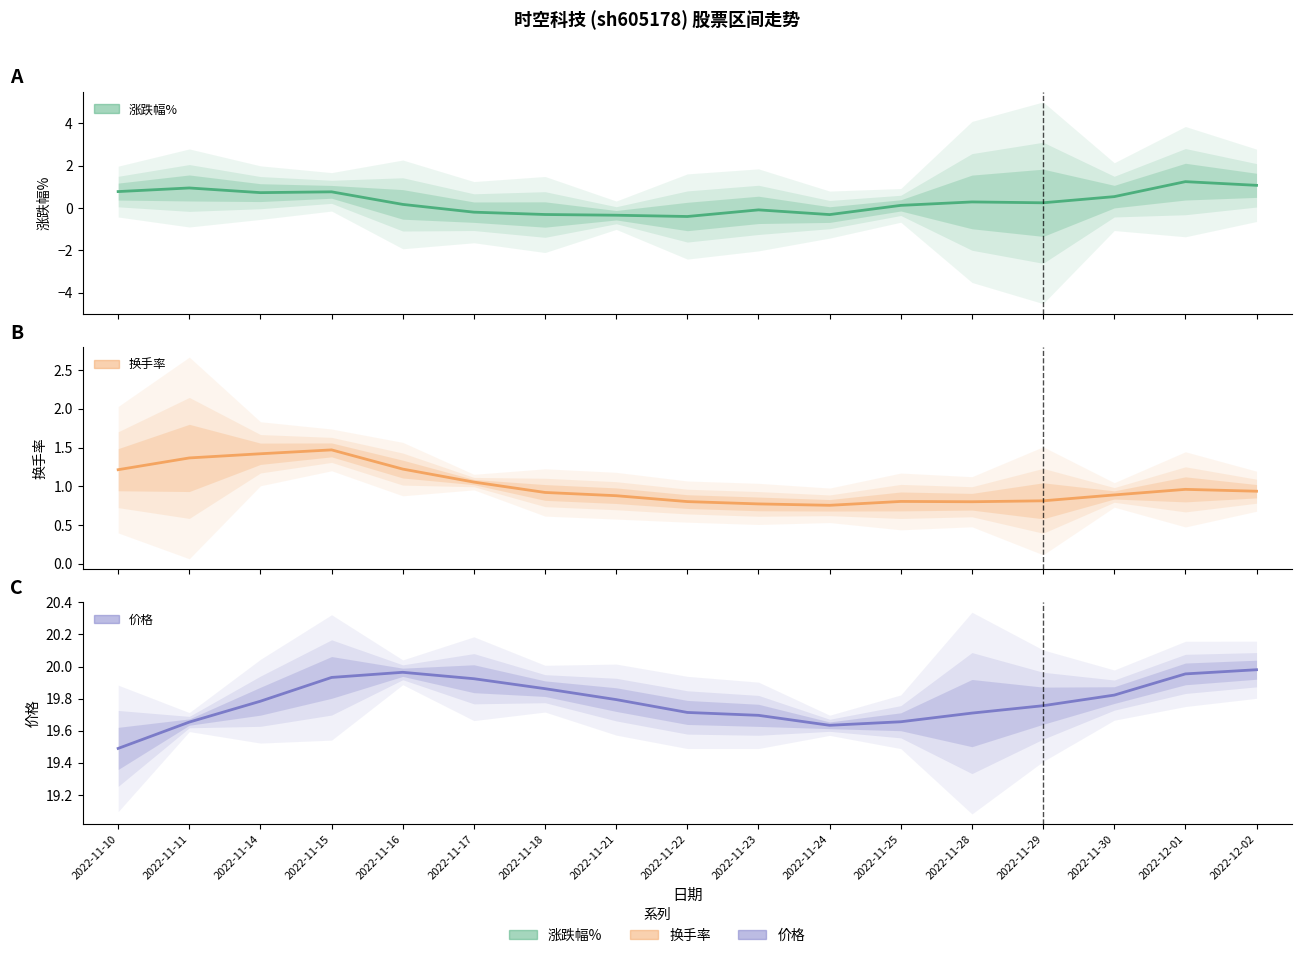

What is the sum of all 涨跌幅% values?

5.1